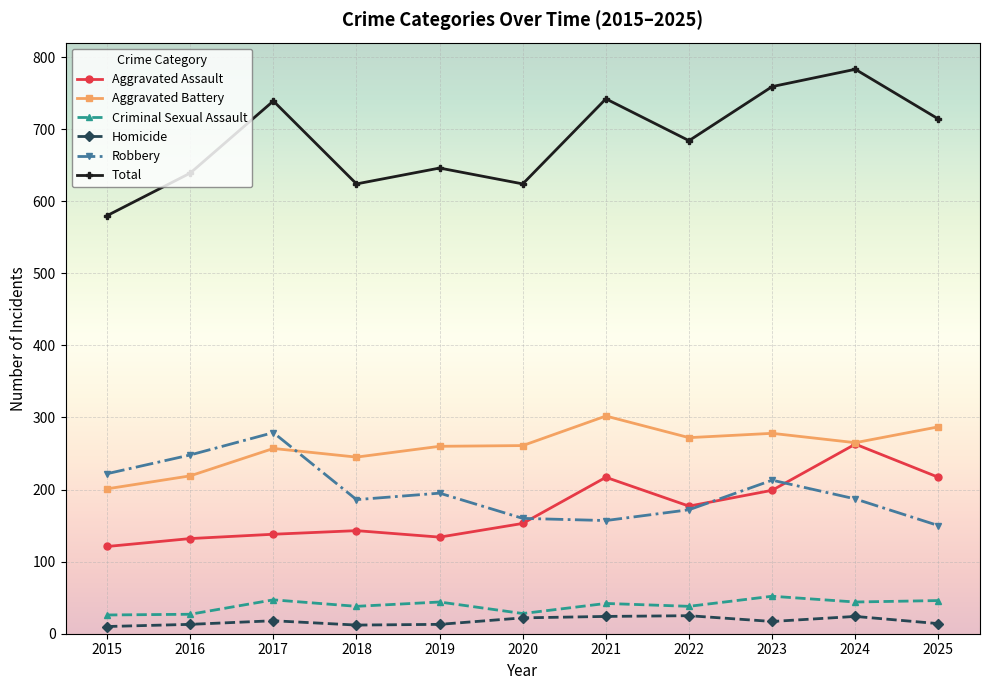

What is the maximum value for Aggravated Assault?

263